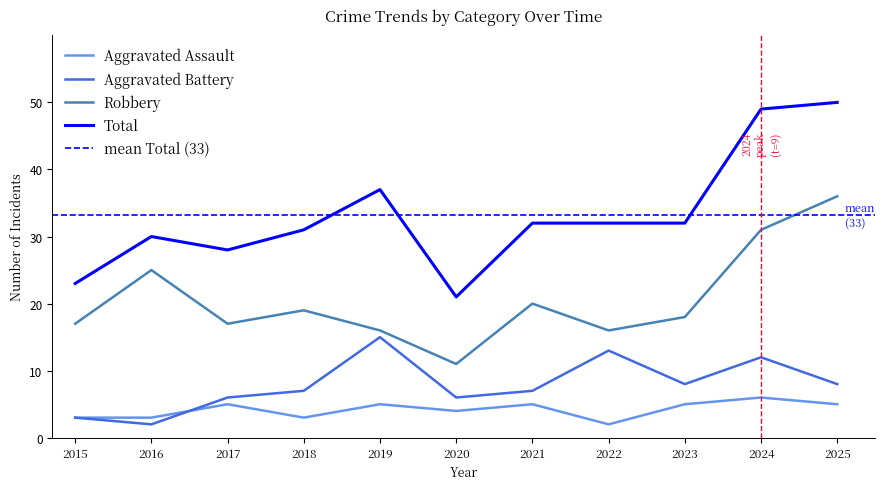

At how many categories does at least one series exceed 40?

2